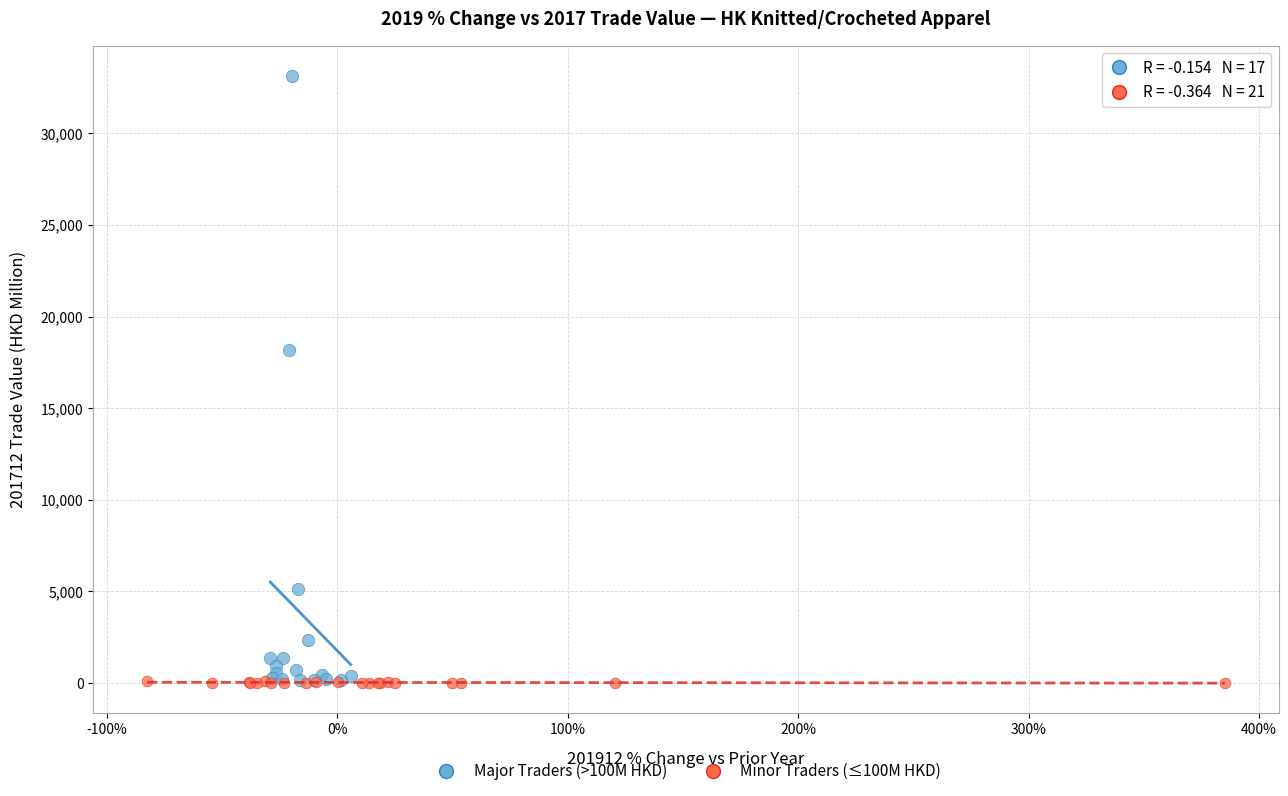

Which series contains the highest Y value?

Major Traders (>100M HKD)